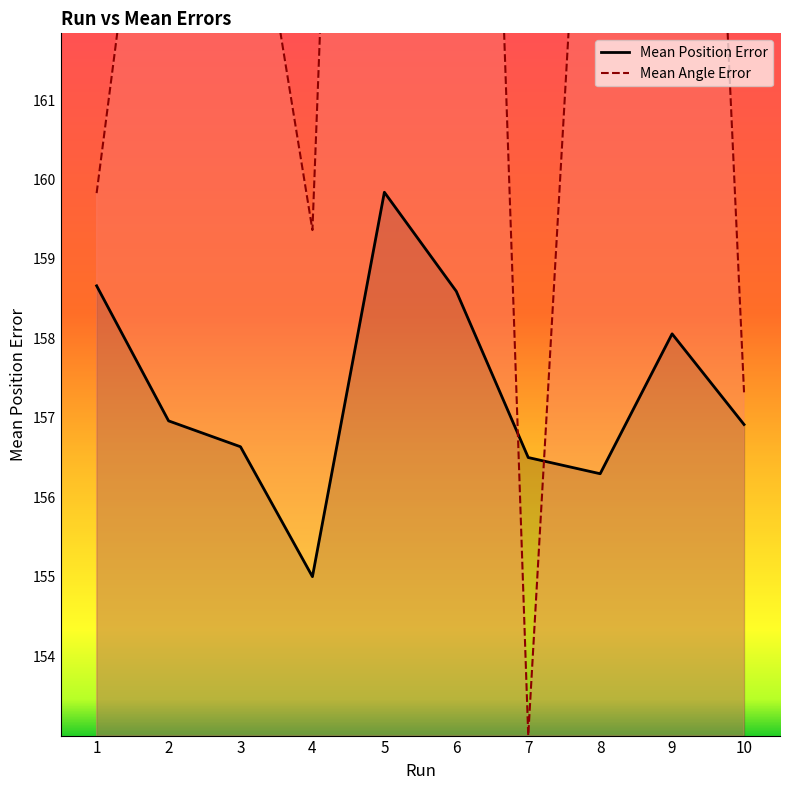

Count the number of categories in the chart.

10